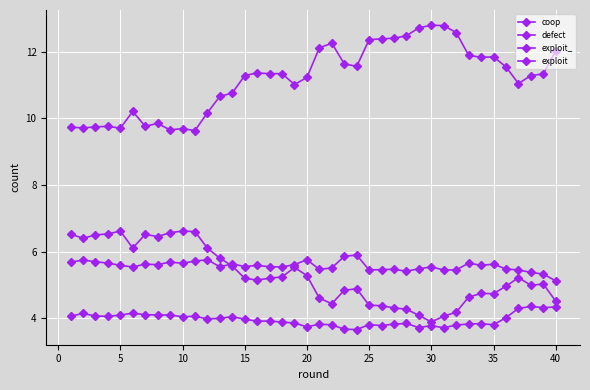

What is the maximum value shown in the chart?

12.8